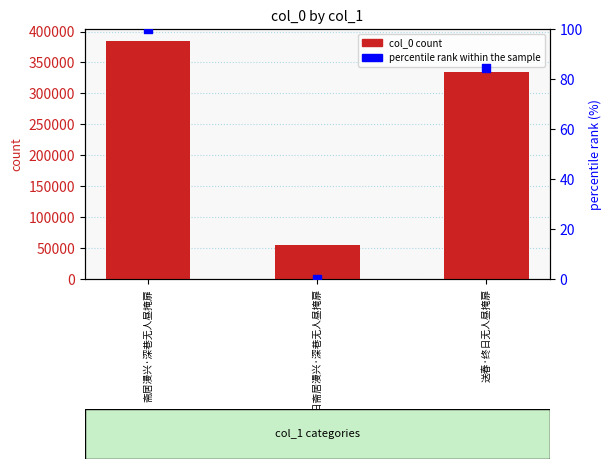

Which series has the widest spread of Y values?

col_0 count